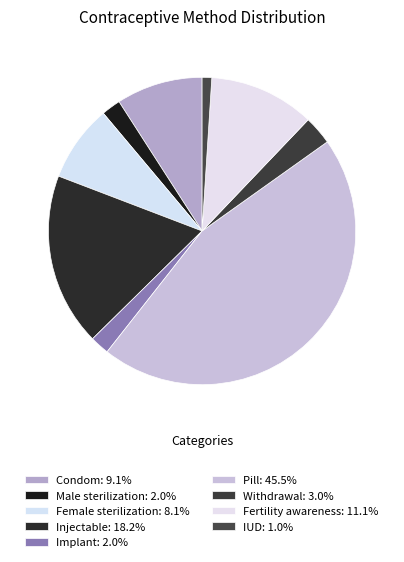

How many segments does this pie chart have?

9